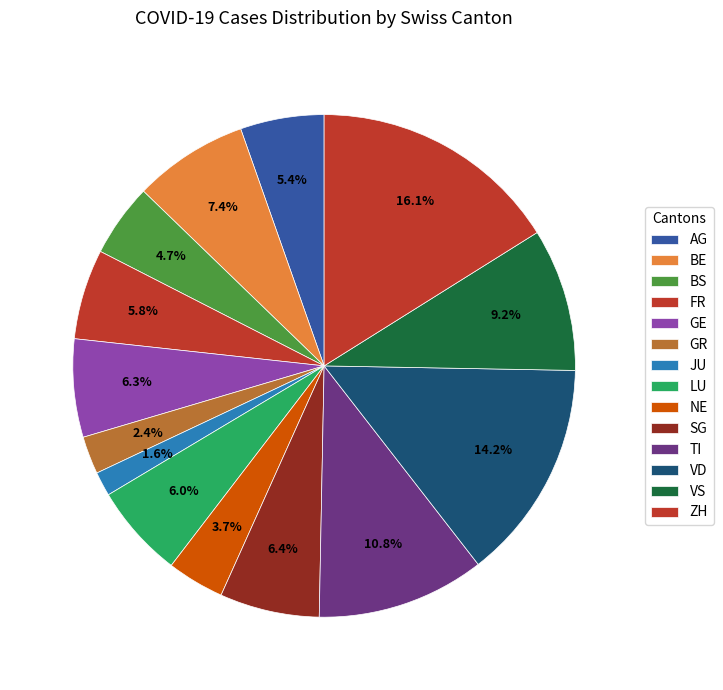

Approximately how many times larger is the value at TI compared to FR?

1.9